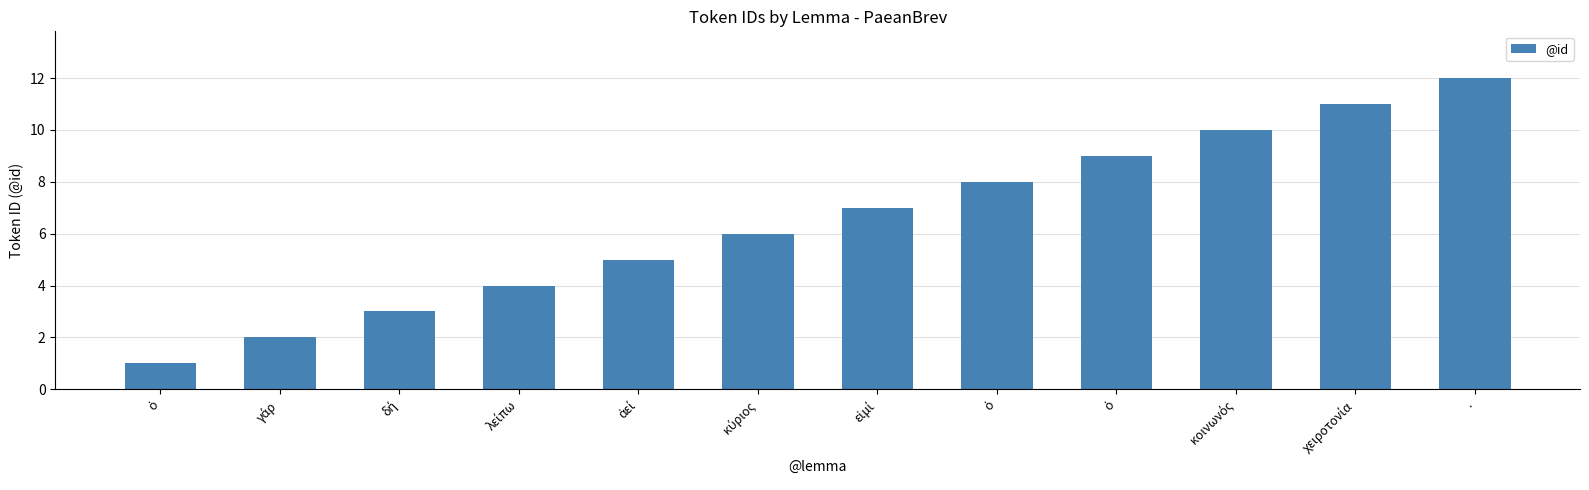

Which label corresponds to the largest value in the chart?

.